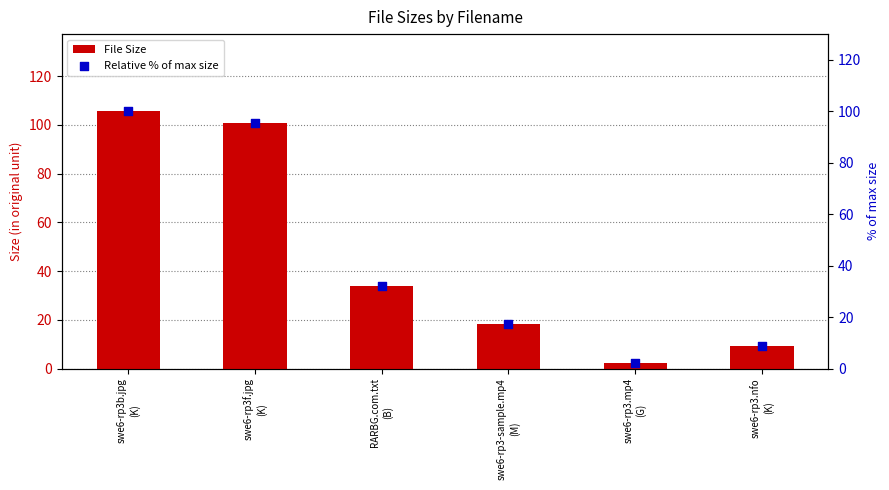

Which series reaches the maximum Y coordinate?

File Size